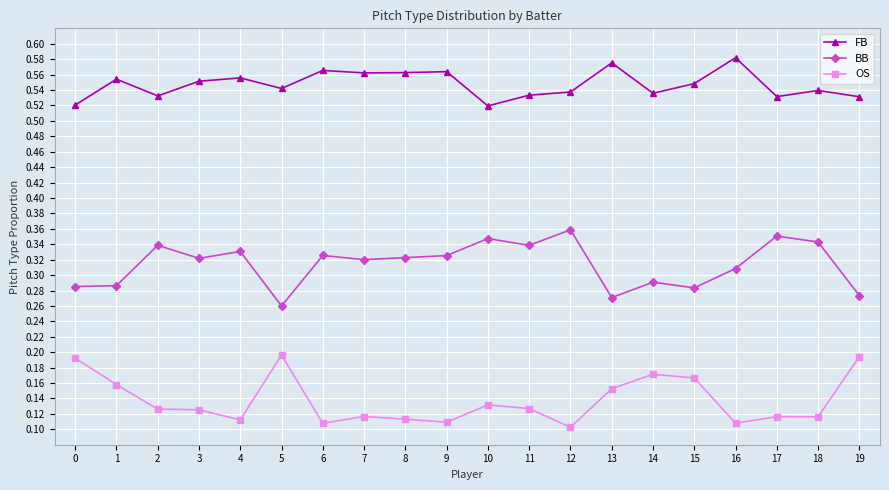

How many lines are shown in the chart?

3